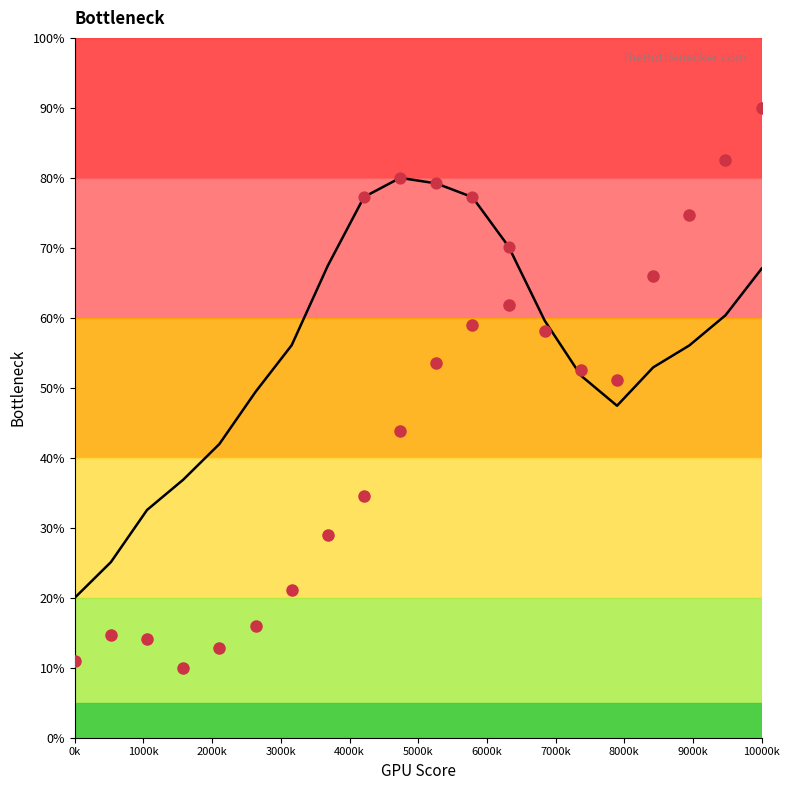

Which series reaches the maximum Y coordinate?

col_3